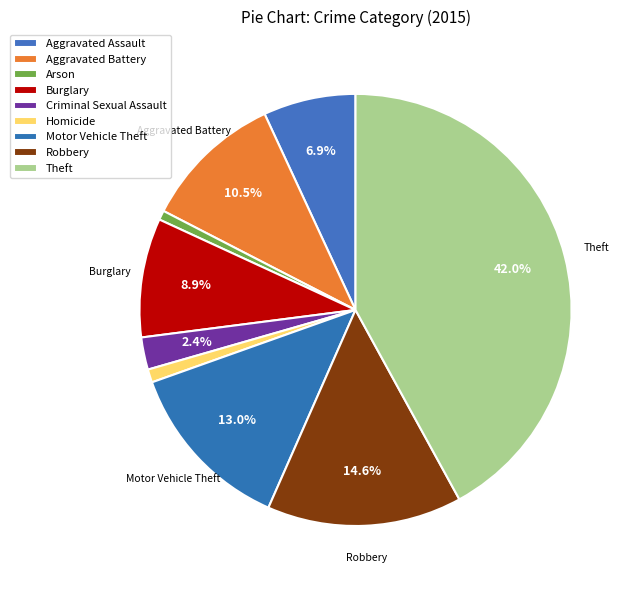

To the nearest percent, what is the difference between the Robbery and Criminal Sexual Assault slice percentages?

12%